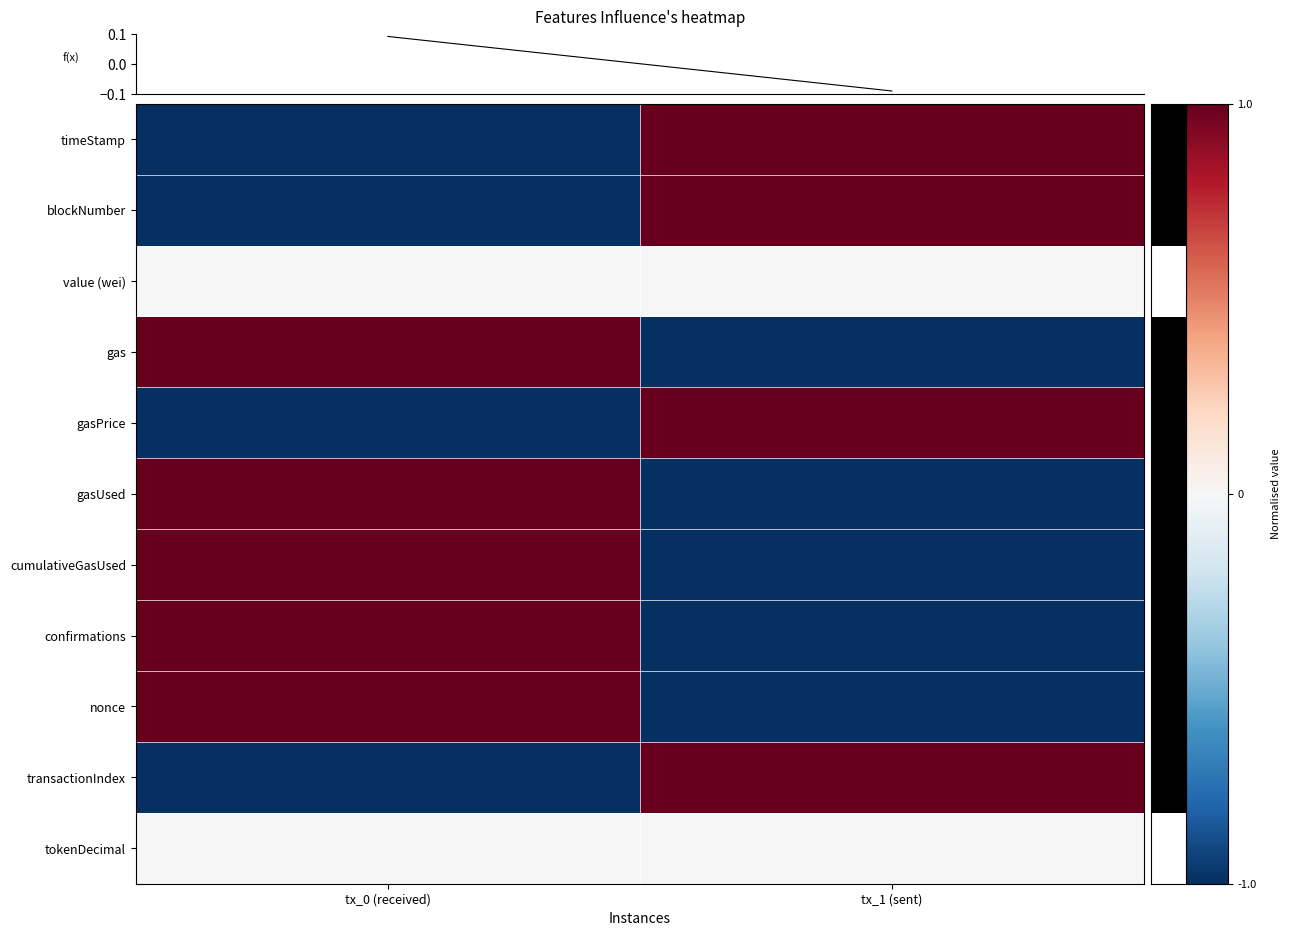

At how many categories does at least one series exceed 0?

2